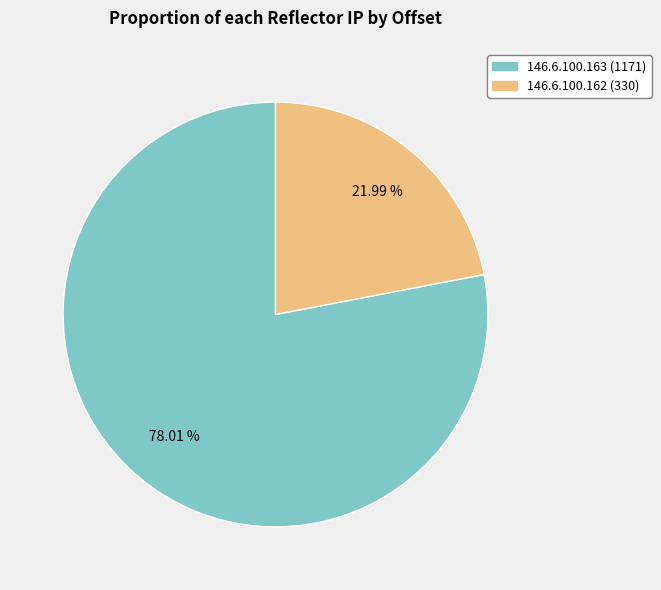

Count the number of slices in the pie.

2